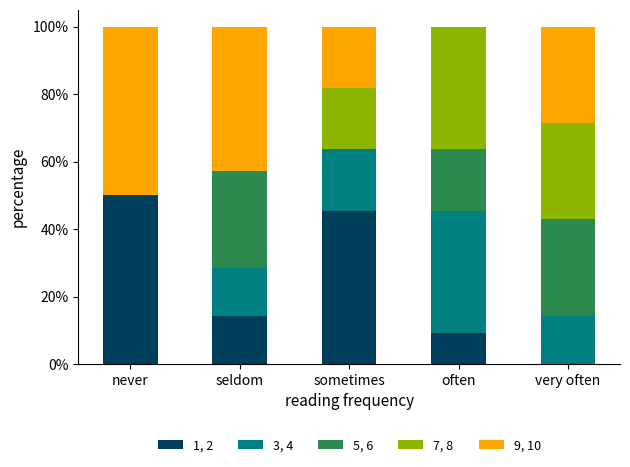

What is the total value across all series at seldom?

100.0